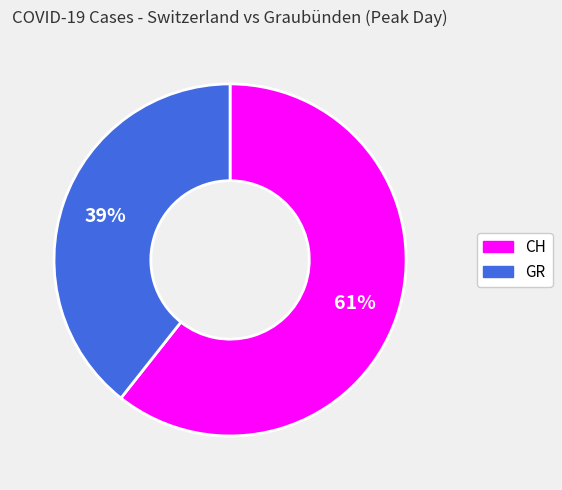

The GR slice represents 33% of the pie. True or false?

False